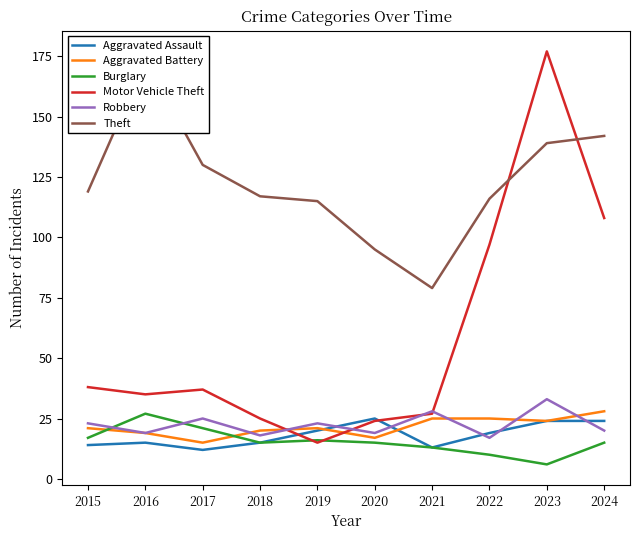

Reading right to left, list all the values displayed in this chart.

Aggravated Assault: 24	24	19	13	25	20	15	12	15	14
Aggravated Battery: 28	24	25	25	17	21	20	15	19	21
Burglary: 15	6	10	13	15	16	15	21	27	17
Motor Vehicle Theft: 108	177	97	27	24	15	25	37	35	38
Robbery: 20	33	17	28	19	23	18	25	19	23
Theft: 142	139	116	79	95	115	117	130	173	119